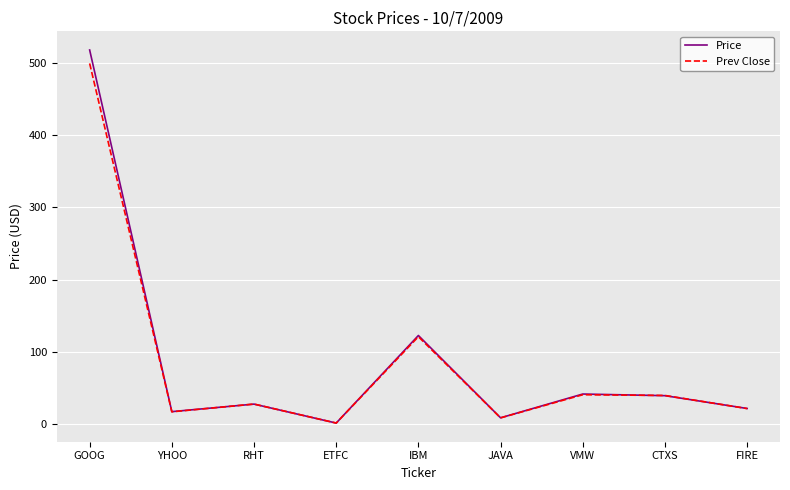

The value of Prev Close at GOOG is 499.0. True or false?

True